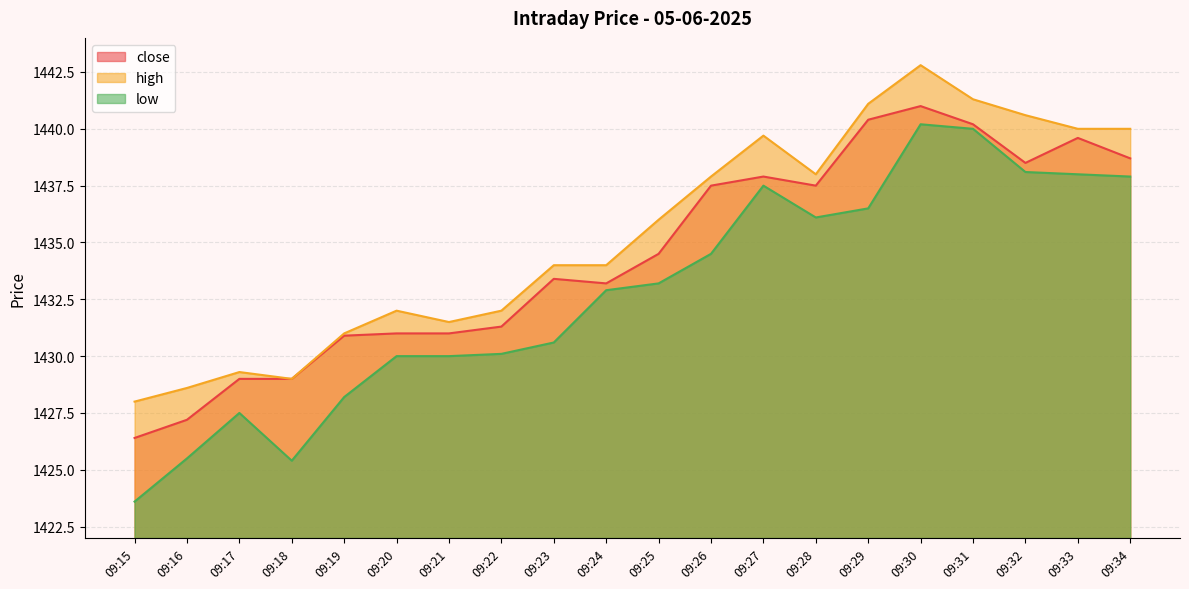

At which category is the sum across all series the highest?

09:30